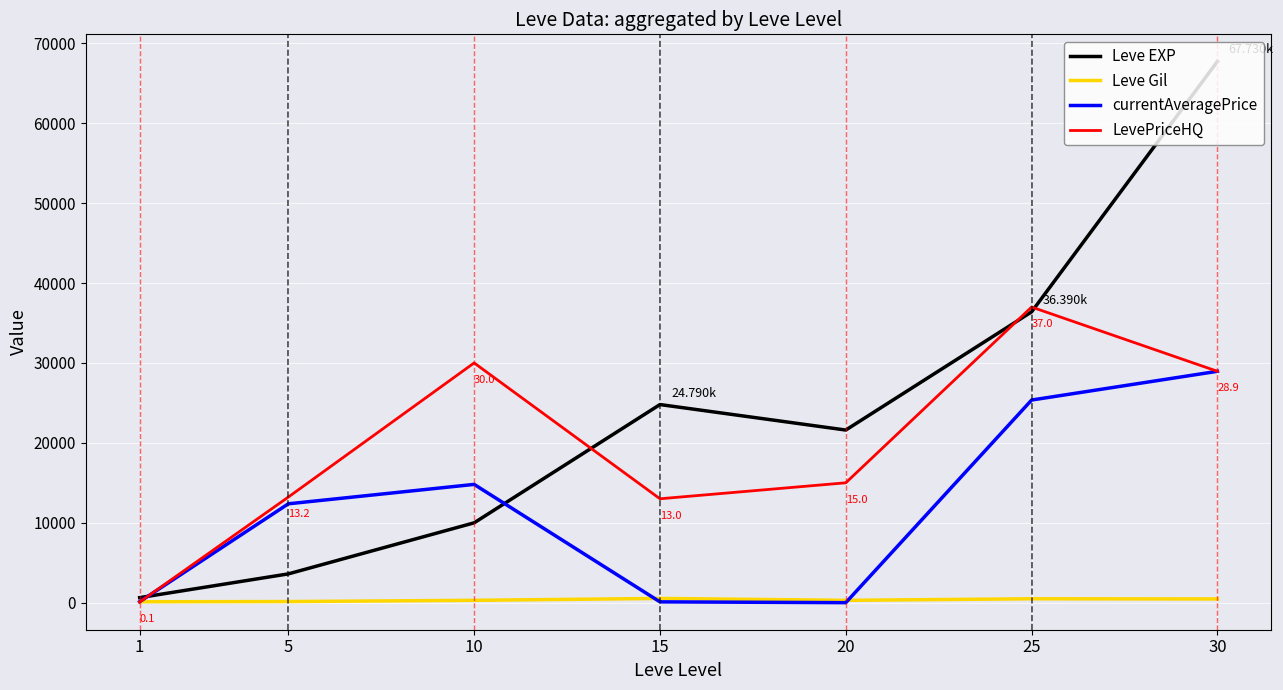

Which series has the widest spread of values?

Leve EXP